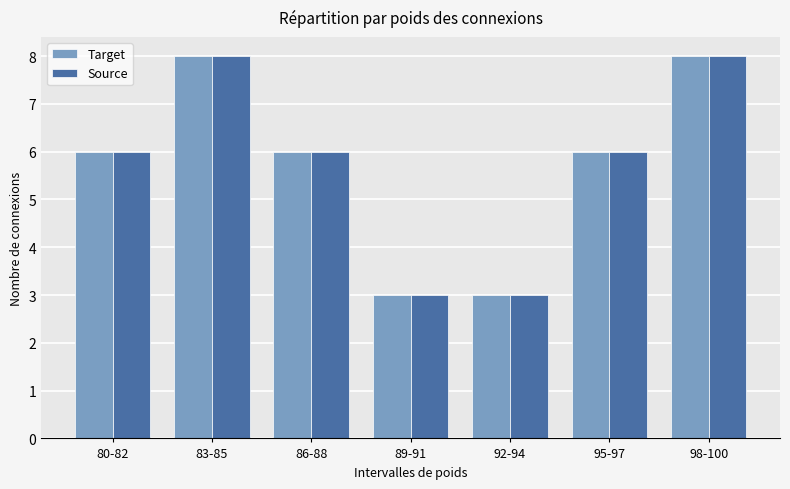

How many categories are shown in the chart?

7